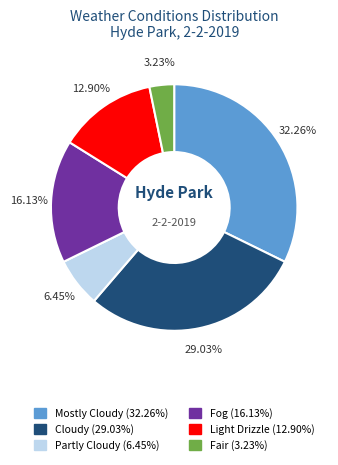

Does any single category account for the majority?

No